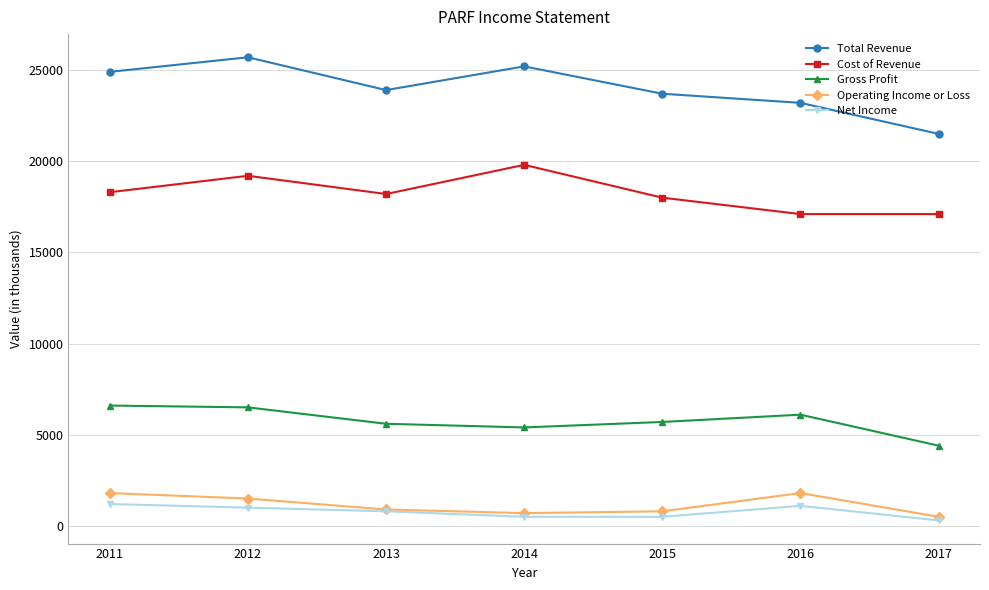

True or false: Gross Profit and Total Revenue intersect in this chart.

False